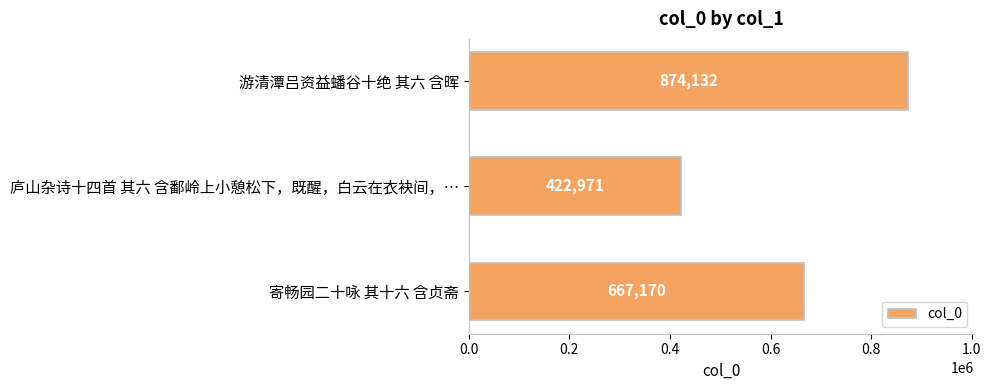

How many bars are there in total?

3